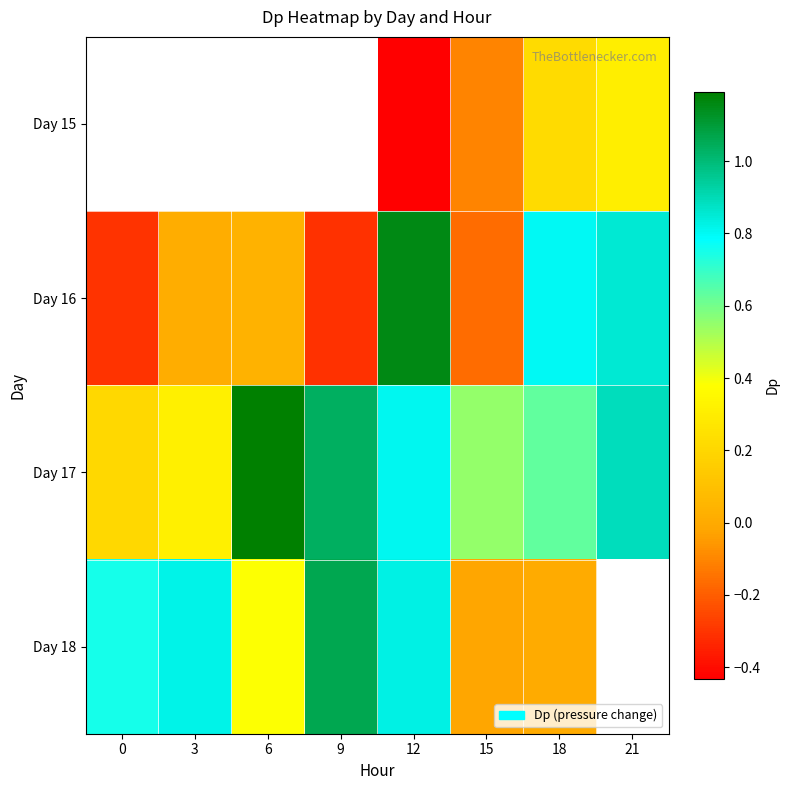

Which series has the largest range (max minus min)?

Day 16